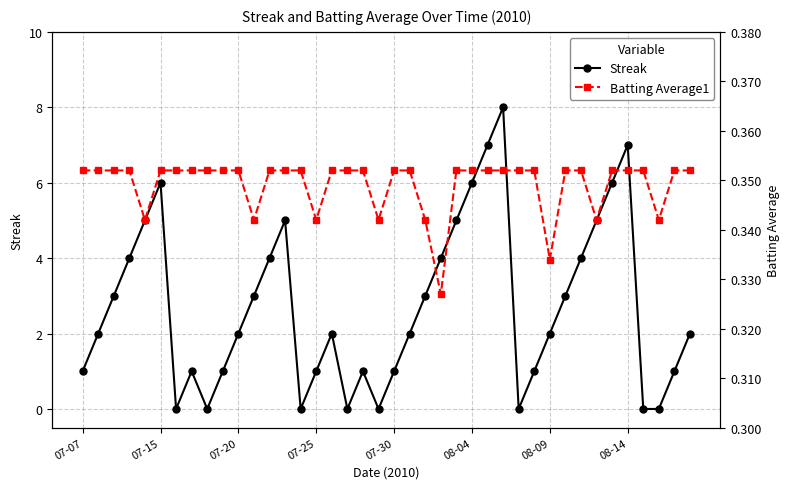

In Streak, how many points are higher than both neighbors (excluding endpoints)?

7